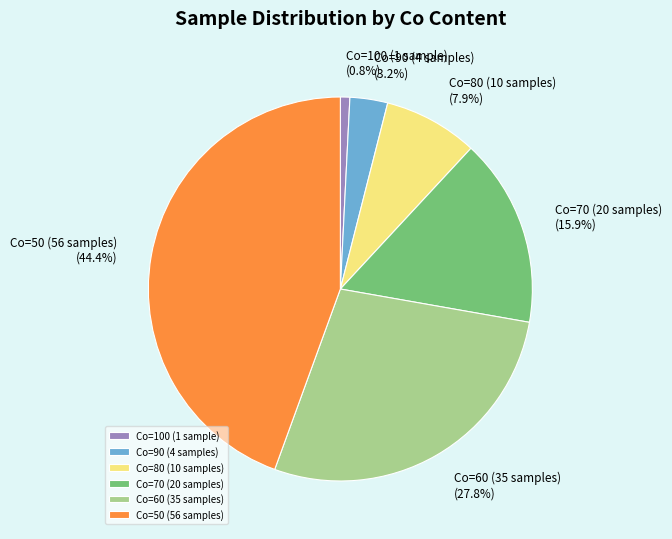

What percentage is the Co=80 slice, to the nearest percent?

8%